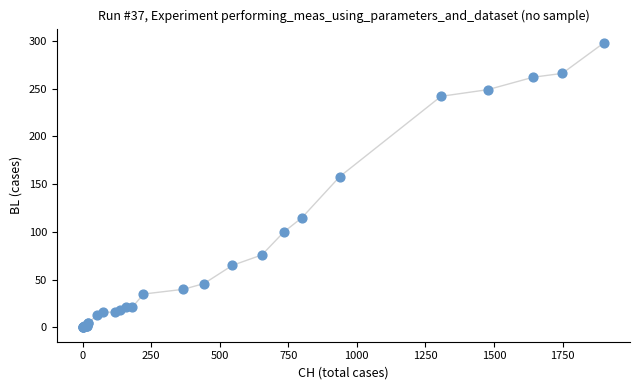

What Y value in the scatter plot is closest to 149?

158